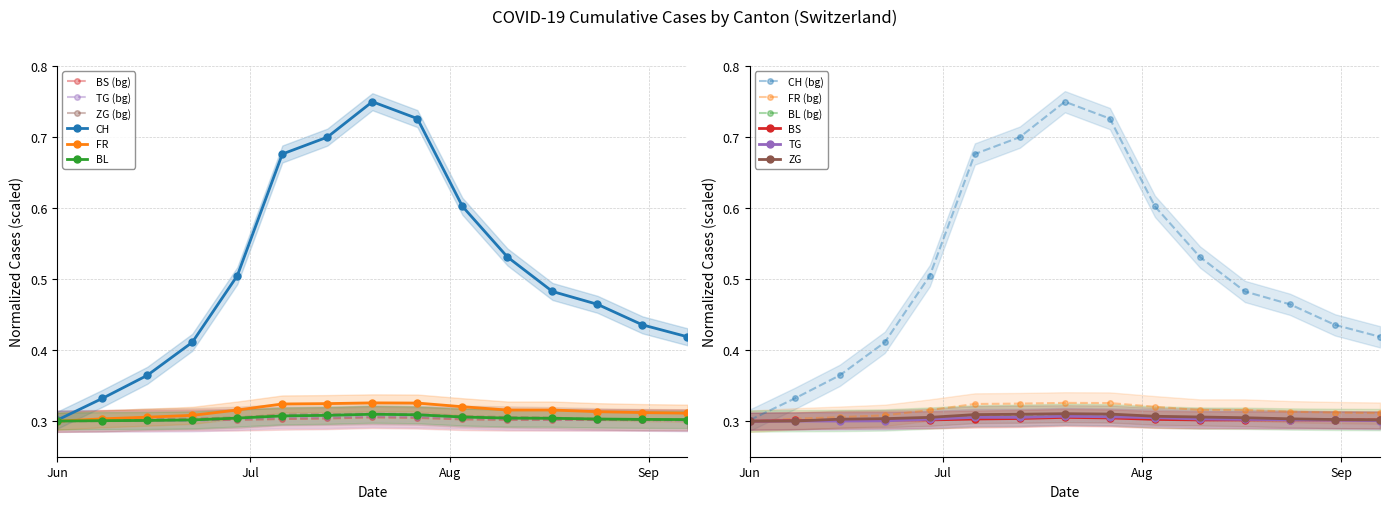

What is the sum of the BL values at 2020-06-15 and 2020-08-17?

0.6